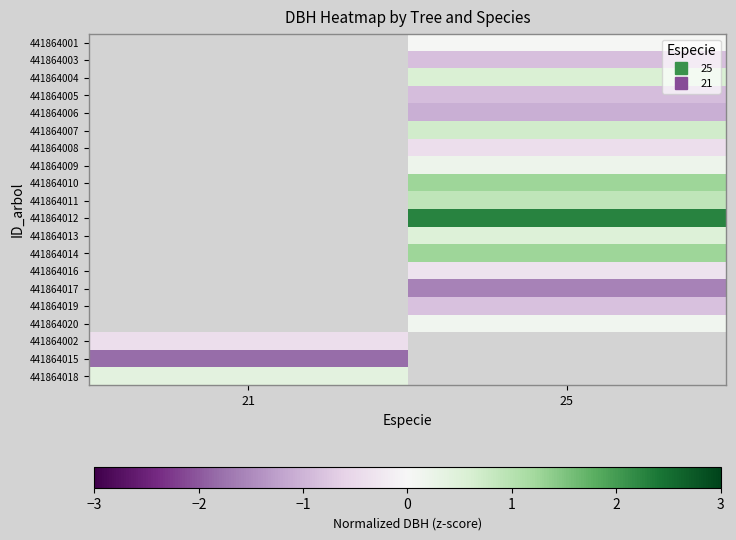

What is the maximum value shown in the chart?

2.3